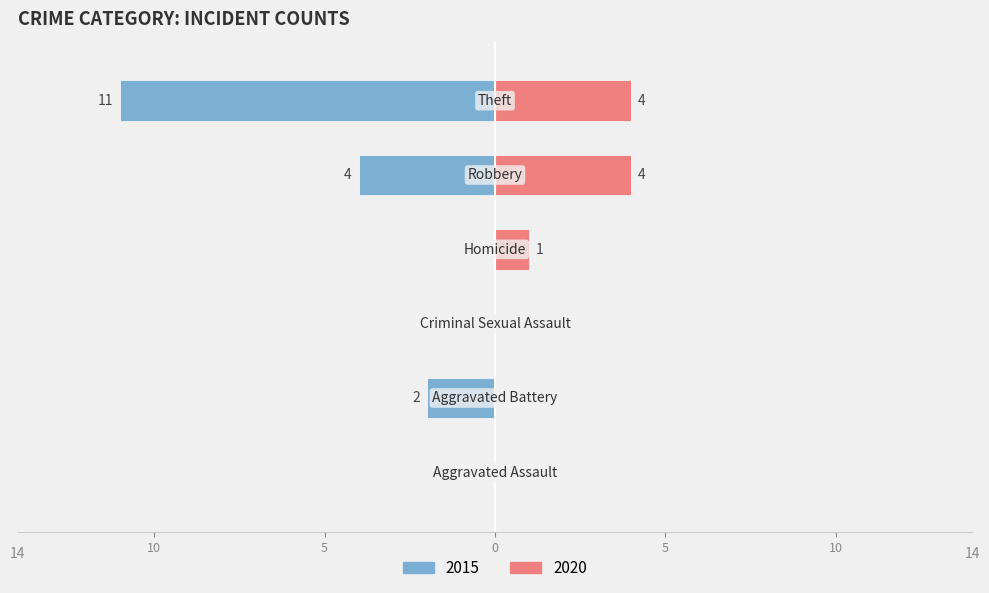

Count the number of categories in the chart.

6